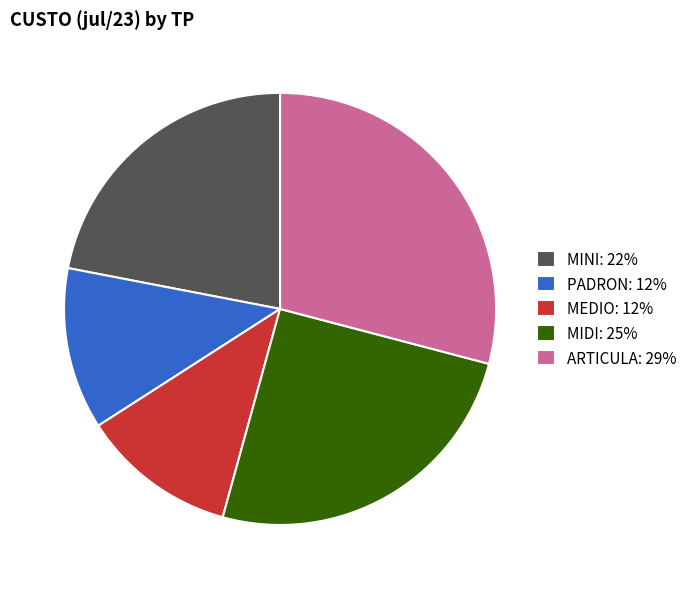

Approximately how many times larger is the value at PADRON: 12% compared to MEDIO: 12%?

1.0